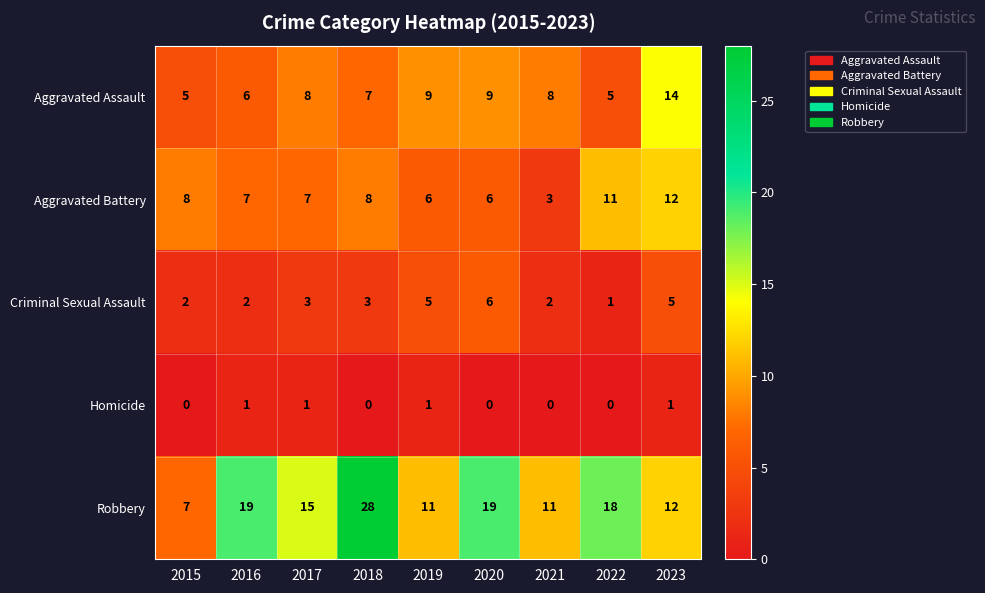

Is the value of Aggravated Battery at 2023 greater than the value of Robbery at 2015?

Yes